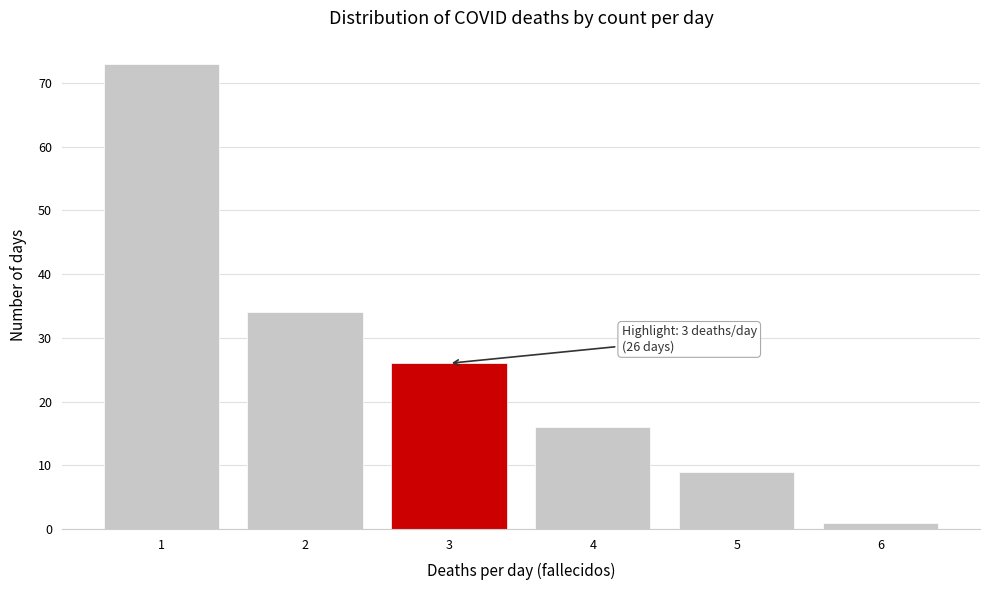

Reading left to right, extract all data points from this chart.

1=73	2=34	3=26	4=16	5=9	6=1